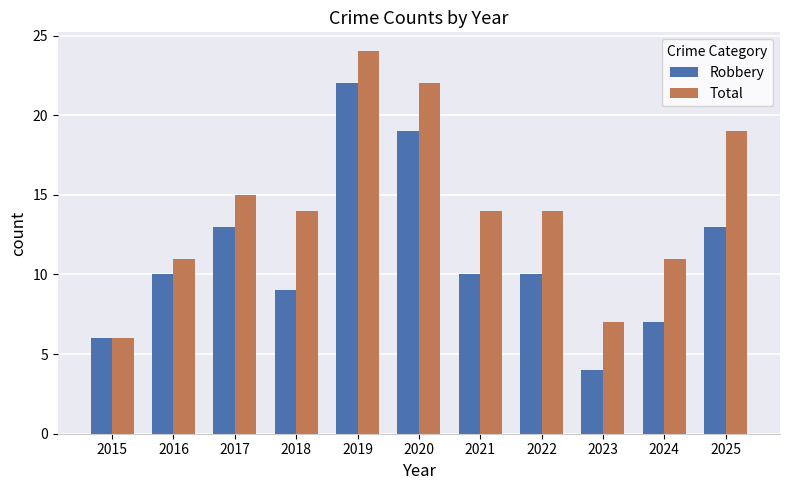

Between 2017 and 2020, which series saw the biggest shift?

Total